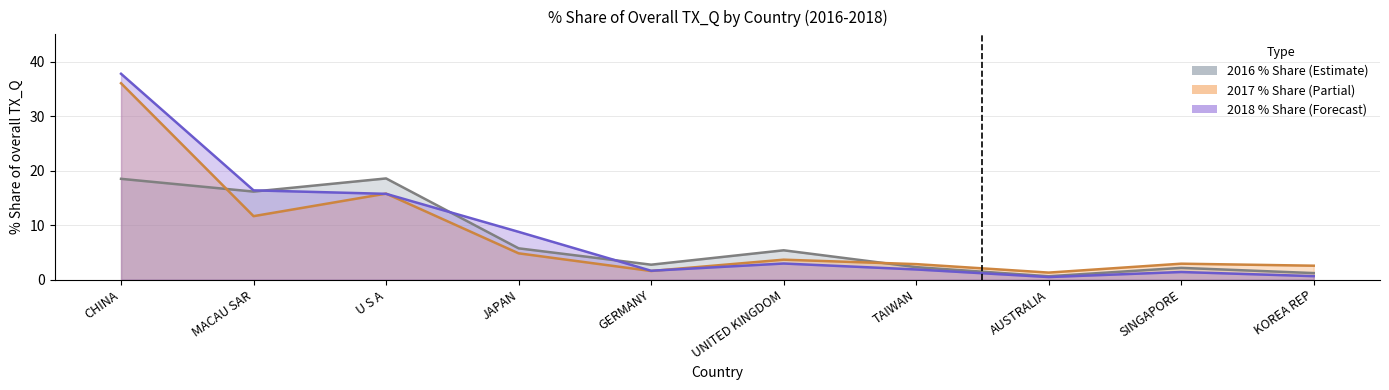

Reading left to right, transcribe all the data shown in this chart.

201612_% Share: 18.5	16.2	18.6	5.7	2.7	5.4	2.3	0.6	2.2	1.2
201712_% Share: 36.0	11.6	15.8	4.8	1.6	3.7	2.8	1.3	2.9	2.6
201812_% Share: 37.8	16.4	15.7	8.8	1.6	3.0	1.9	0.5	1.4	0.6